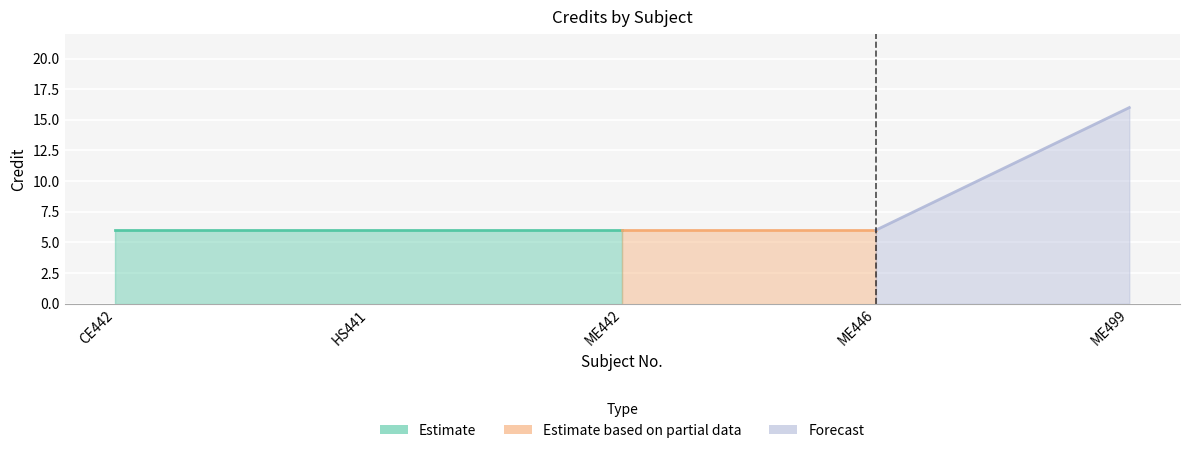

What is the minimum value shown in the chart?

6